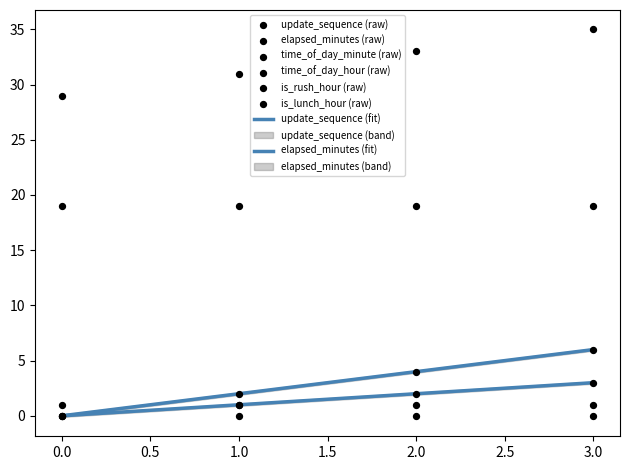

Which series has the largest Y range (max minus min)?

elapsed_minutes